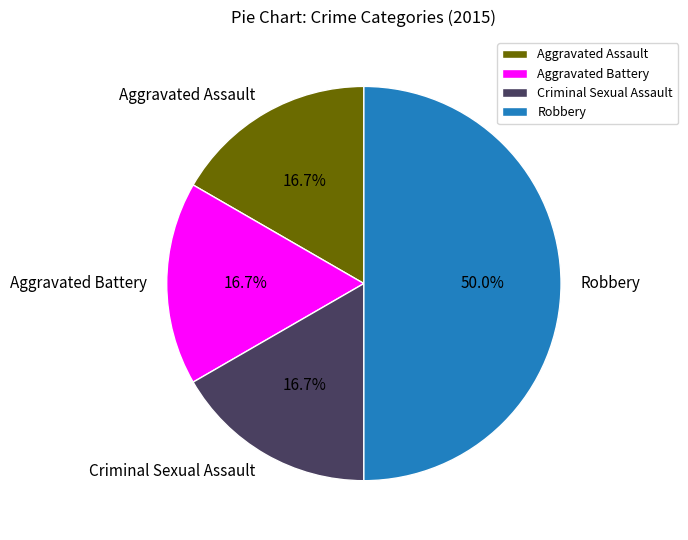

What portion of the pie excludes Robbery?

50.0%